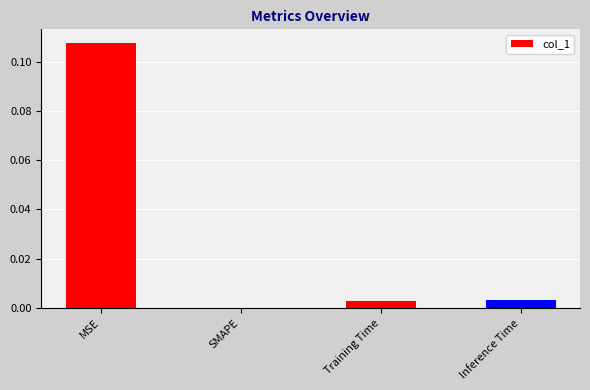

At which category does the chart reach its peak across all series?

MSE